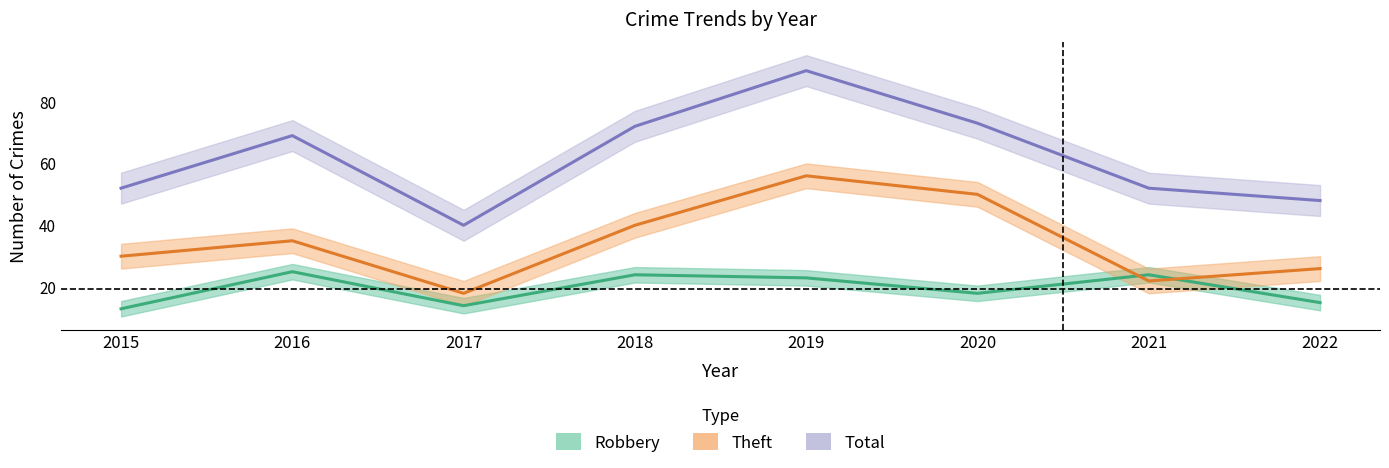

How many values in the Robbery series exceed 23?

3